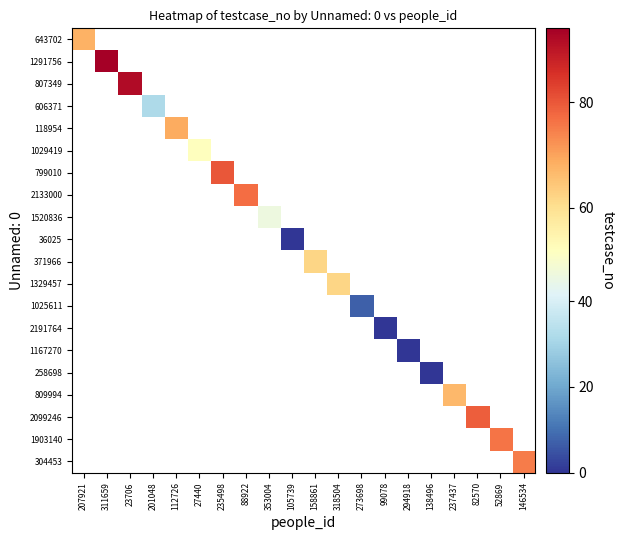

How many data points does each series have?

20